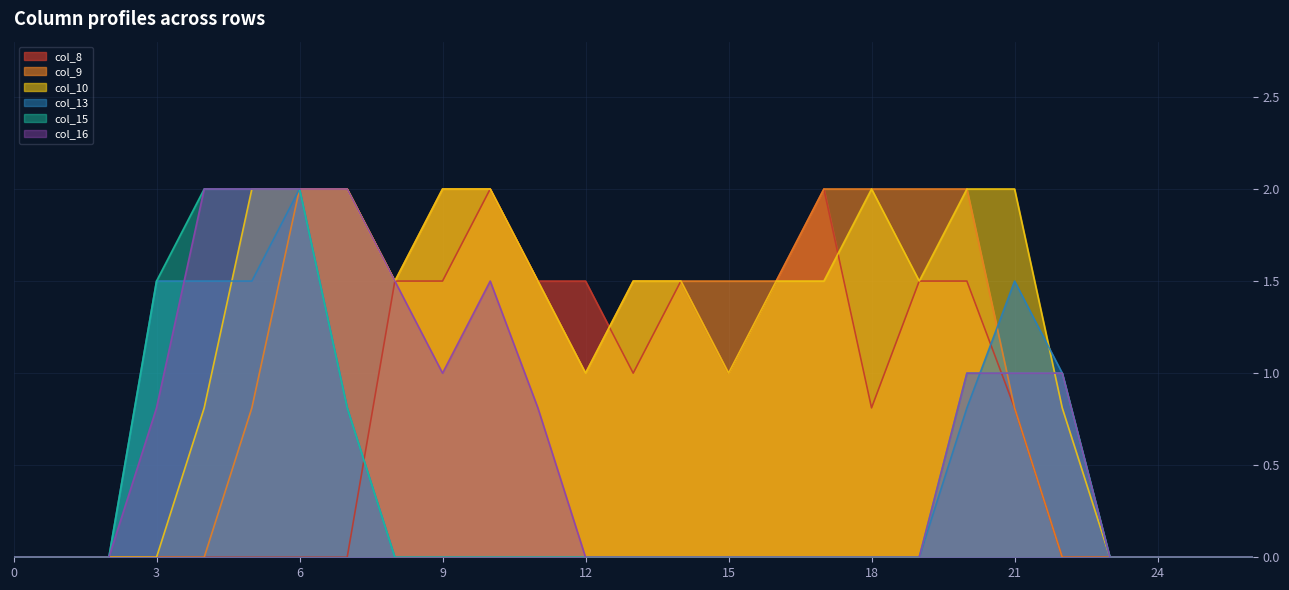

What is the difference between the highest and lowest values at 11?

1.5